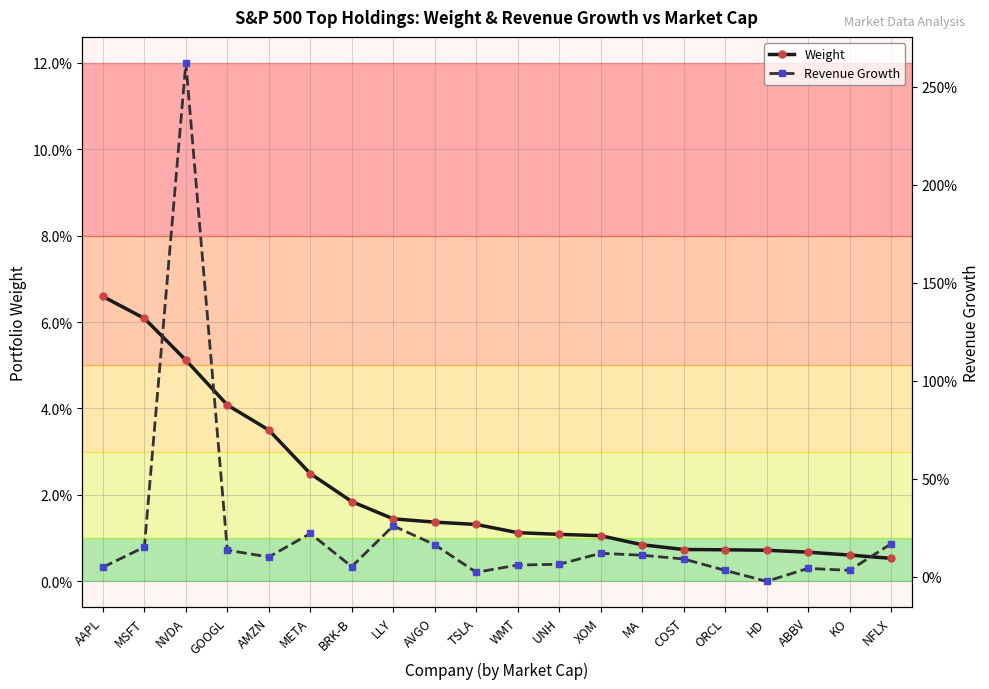

Rank the series by their maximum value, from lowest to highest.

Weight, Revenue Growth